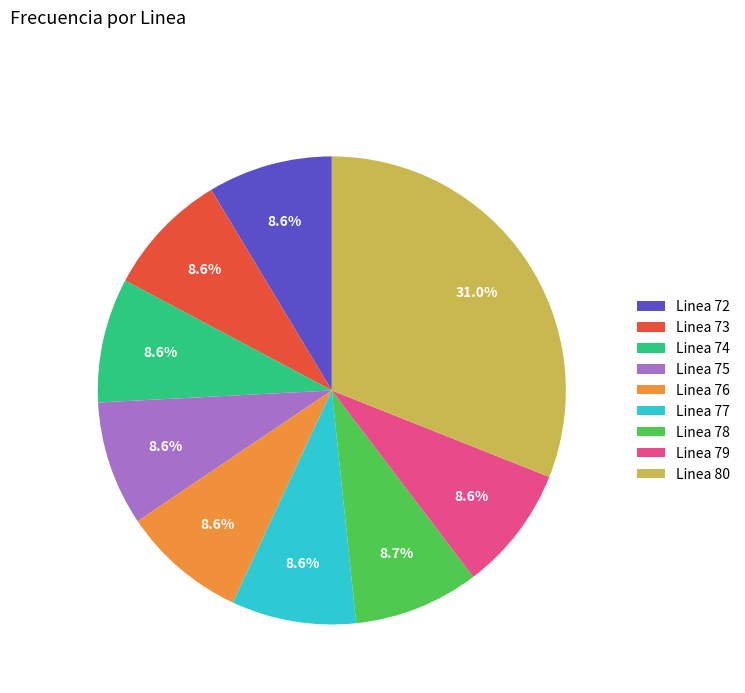

What portion of the pie excludes Linea 74?

91.4%